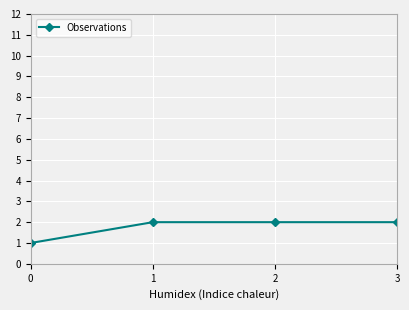

What is the difference between the maximum and minimum values?

1